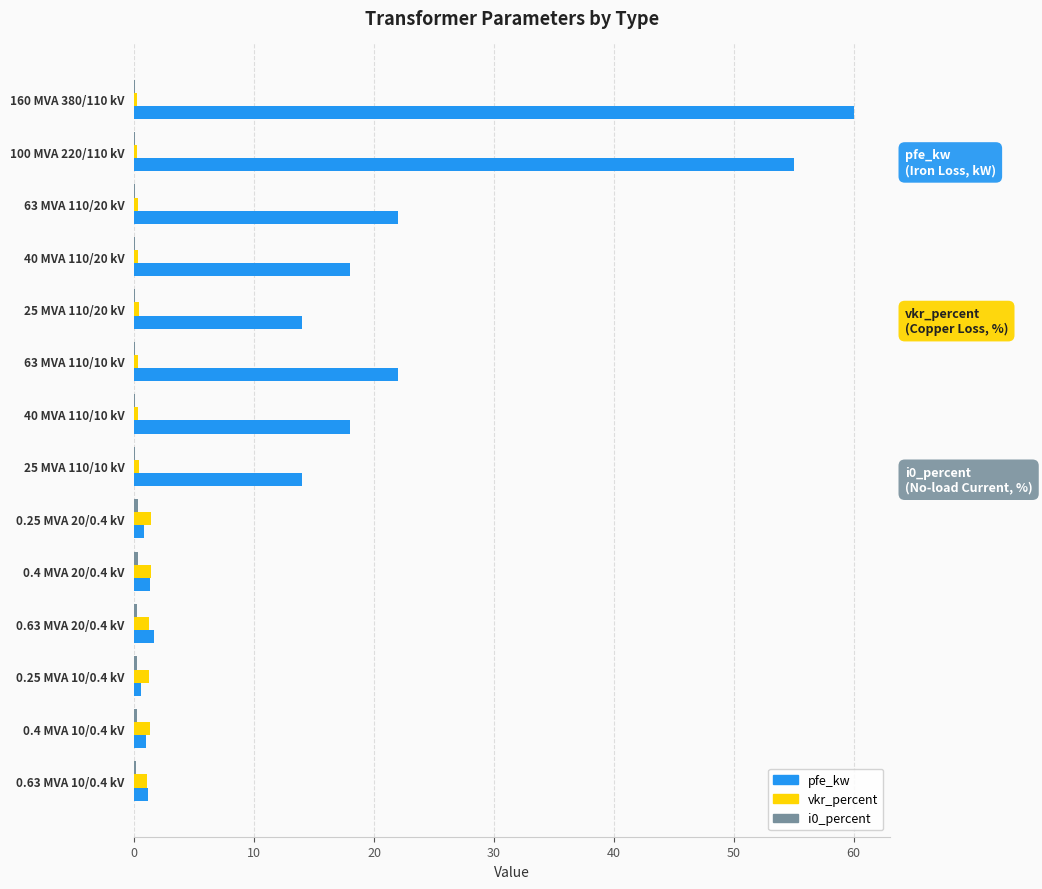

What is the sum of all pfe_kw values?

229.5